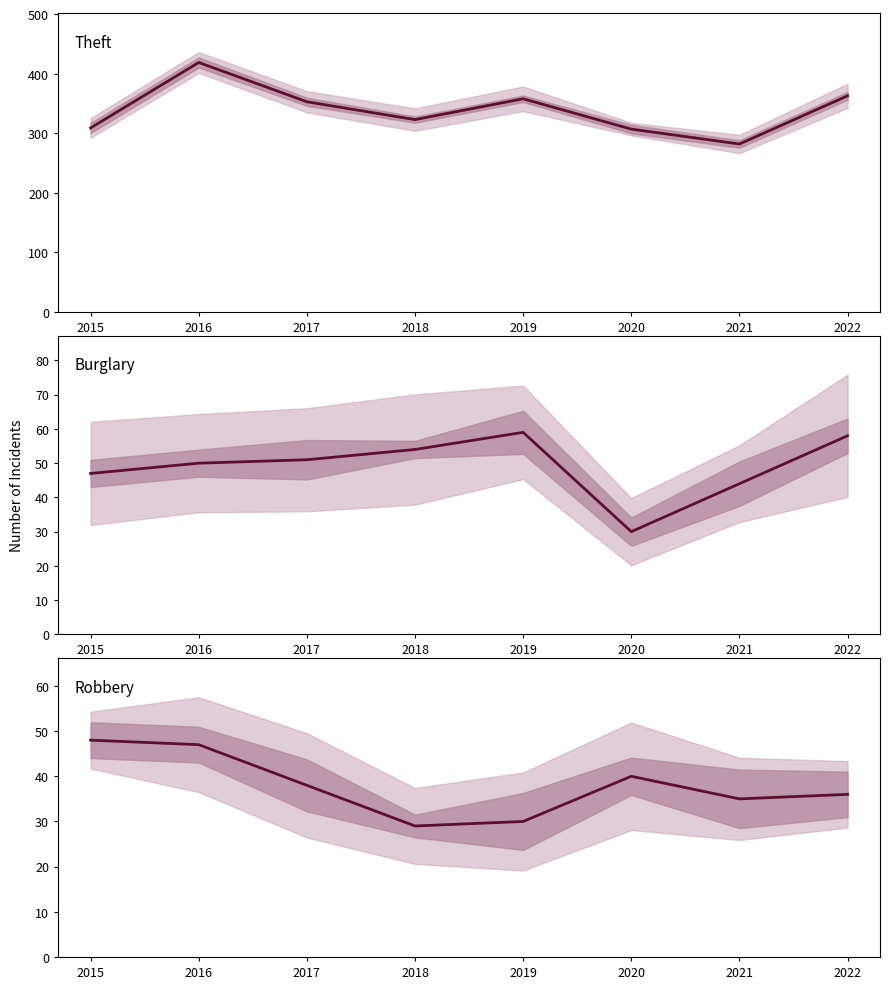

How many interior local valleys does the Theft series have?

2